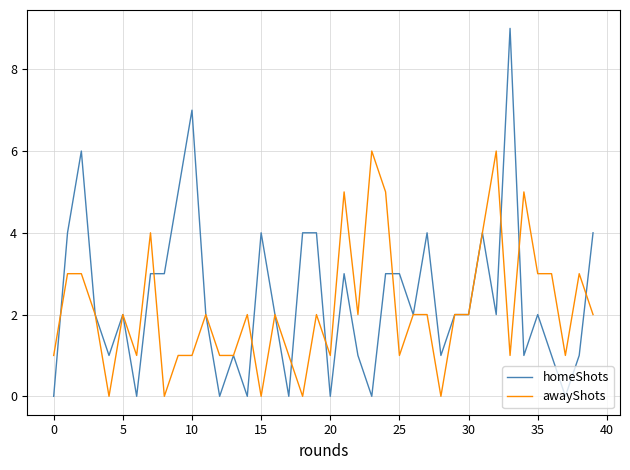

Which series has the widest spread of values?

homeShots